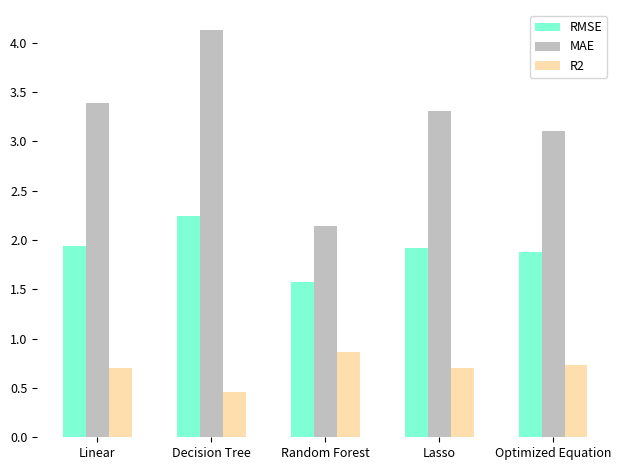

Is it true that RMSE equals 1.9 at Optimized Equation?

True